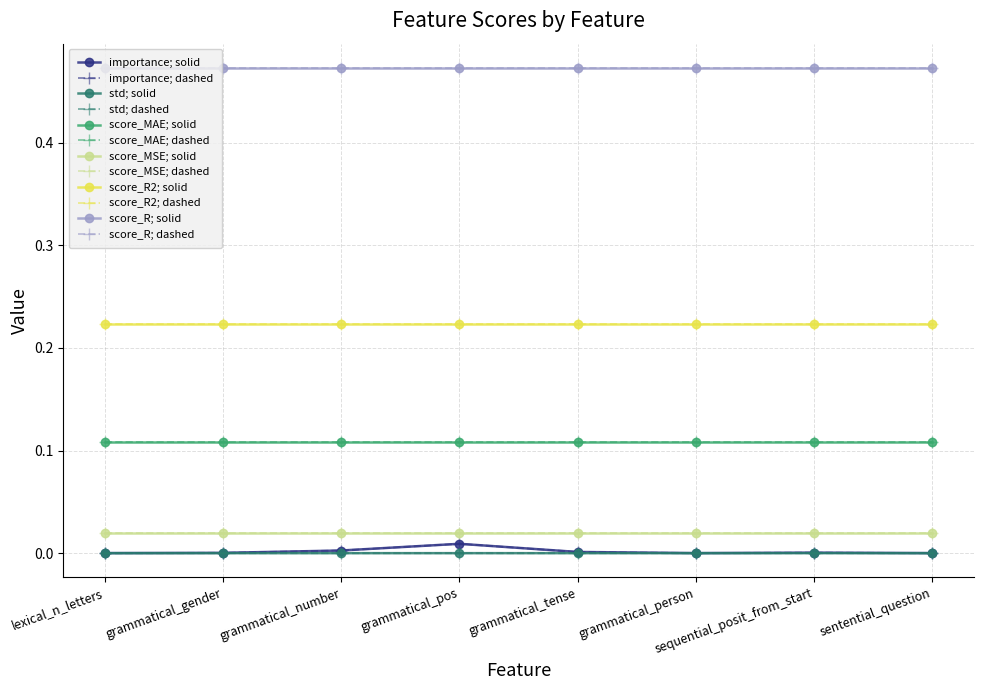

What position from the left is grammatical_number?

3